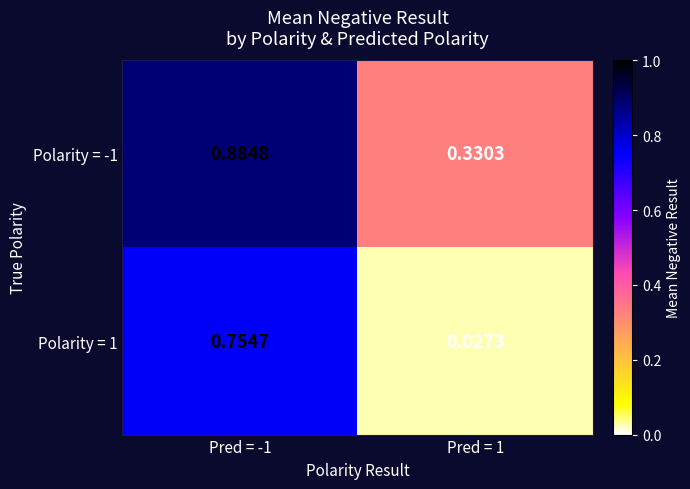

Which series changed the most between Pred = -1 and Pred = 1?

Polarity = 1